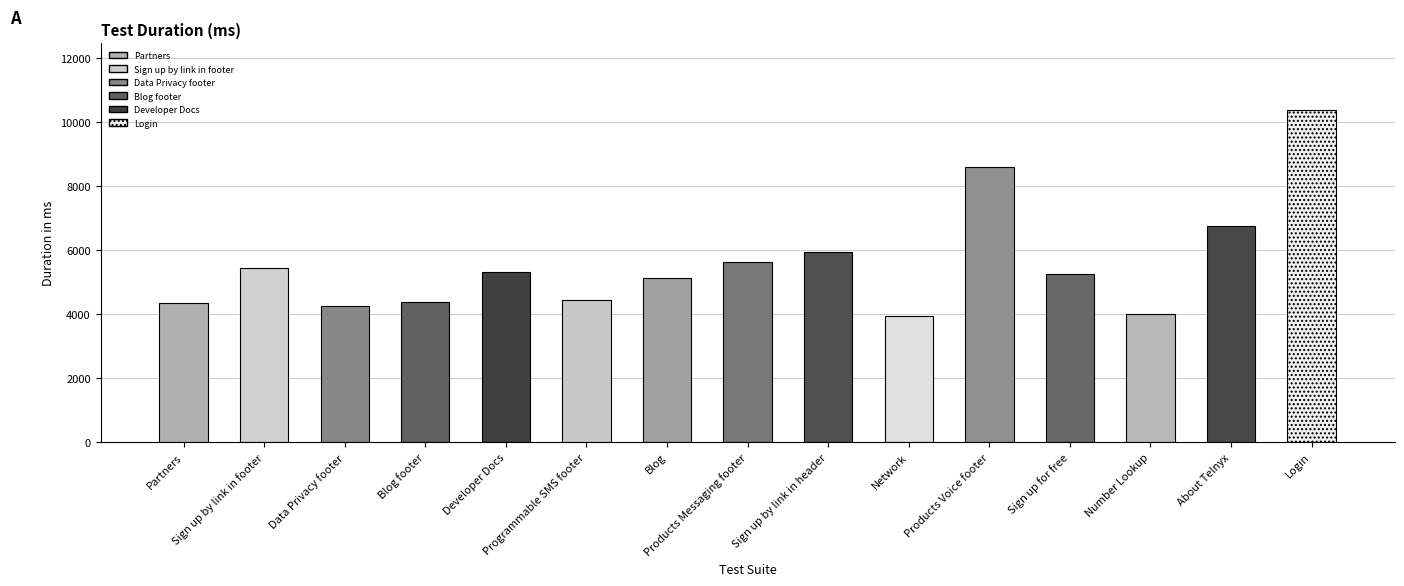

Does the chart contain any negative values?

No